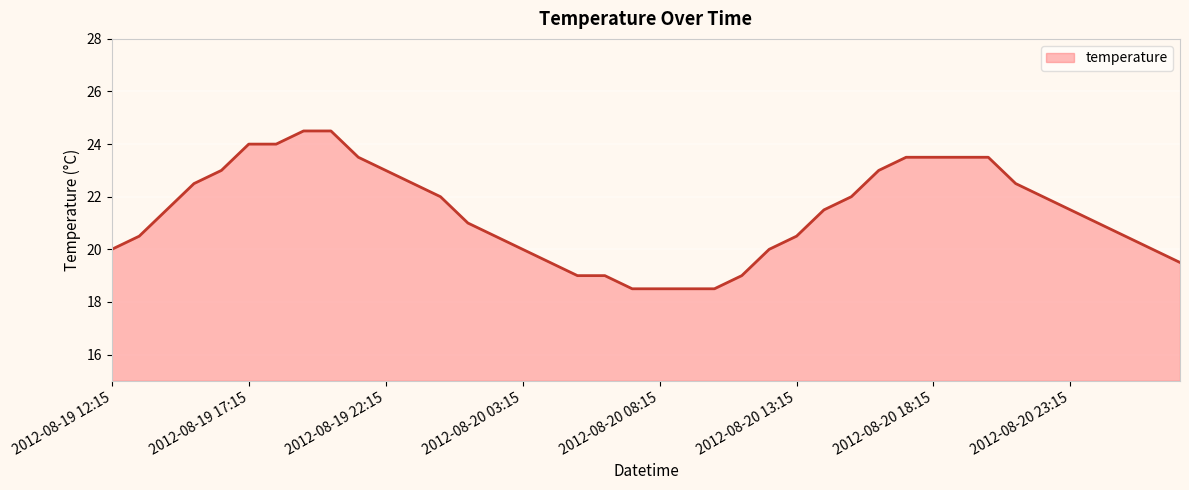

What is the minimum value shown in the chart?

18.5